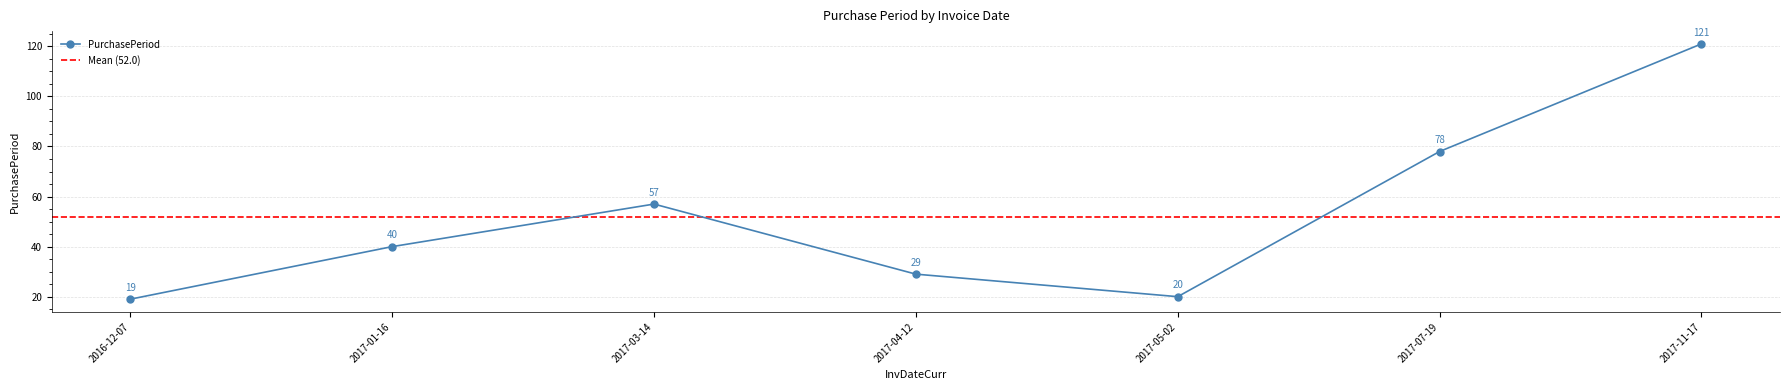

Reading right to left, what are all the values shown in this chart?

121	78	20	29	57	40	19